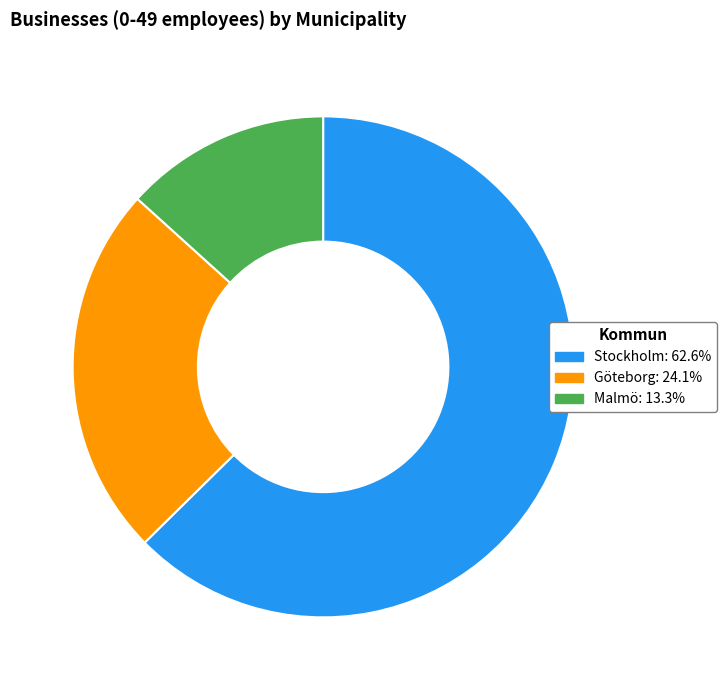

Which slice is the smallest?

Malmö